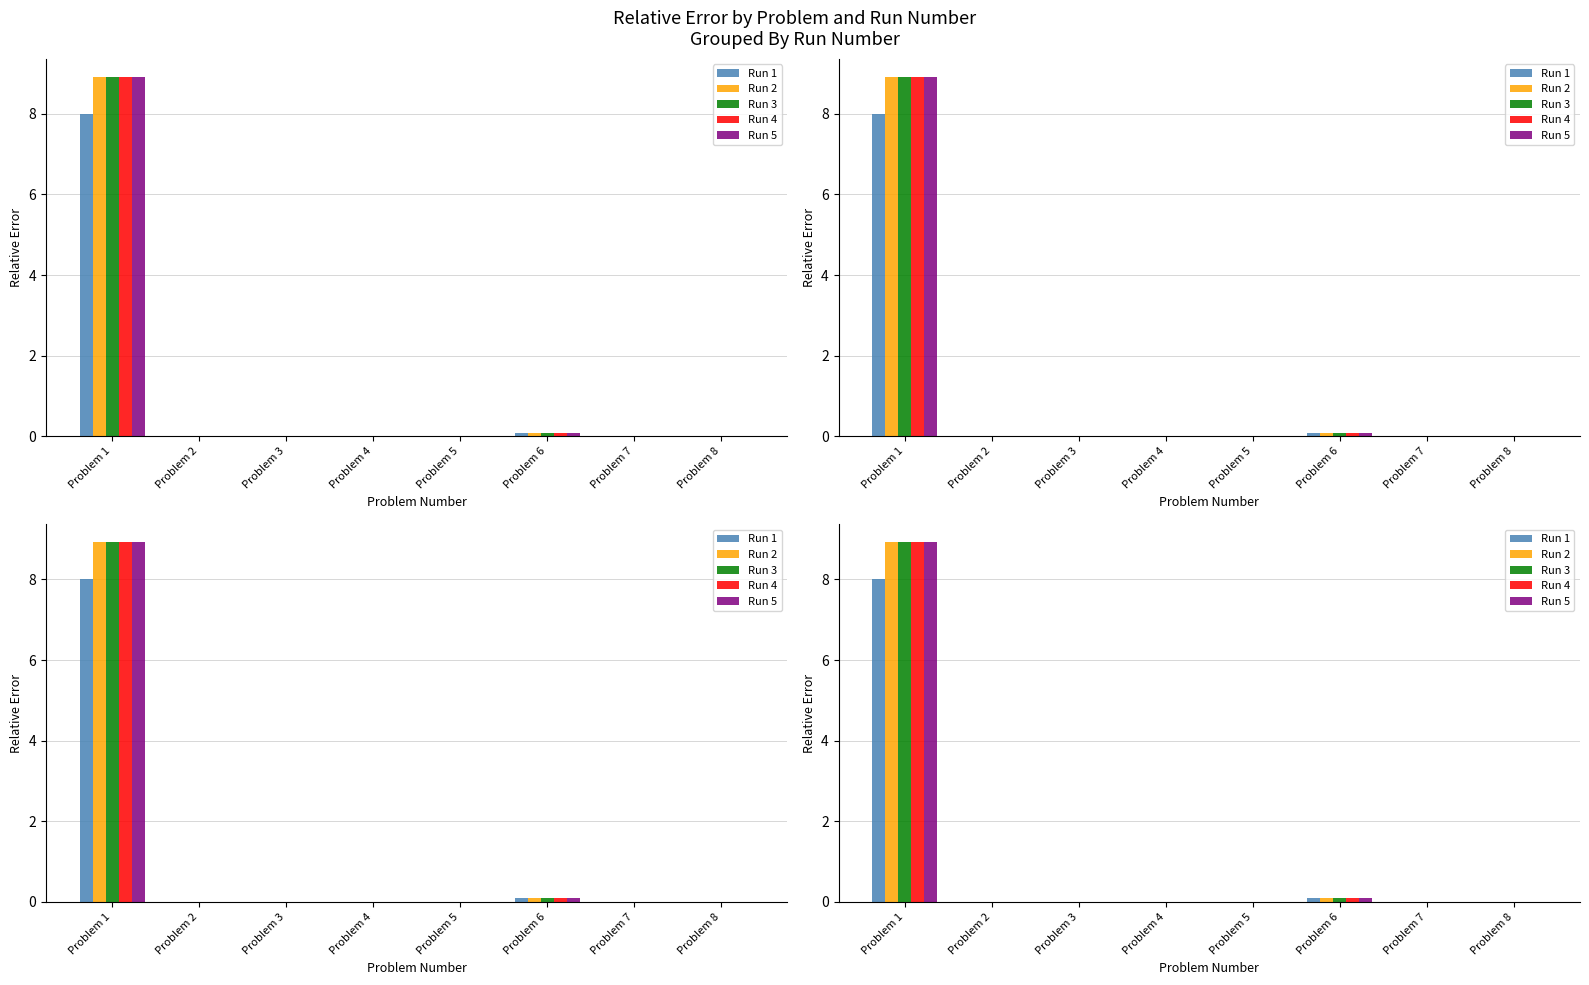

Reading left to right, transcribe all the data shown in this chart.

Run 1: 8.0	0.0	0.0	0.0	0.0	0.1	0.0	0.0
Run 2: 8.9	0.0	0.0	0.0	0.0	0.1	0.0	0.0
Run 3: 8.9	0.0	0.0	0.0	0.0	0.1	0.0	0.0
Run 4: 8.9	0.0	0.0	0.0	0.0	0.1	0.0	0.0
Run 5: 8.9	0.0	0.0	0.0	0.0	0.1	0.0	0.0